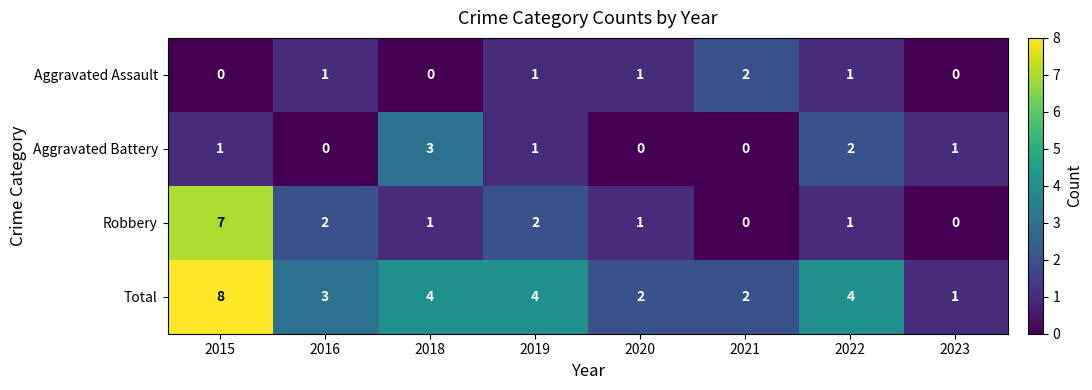

Rank the series by their maximum value, from highest to lowest.

Total, Robbery, Aggravated Battery, Aggravated Assault